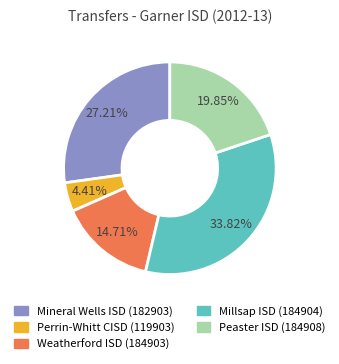

To the nearest percent, what is the average slice percentage?

20%